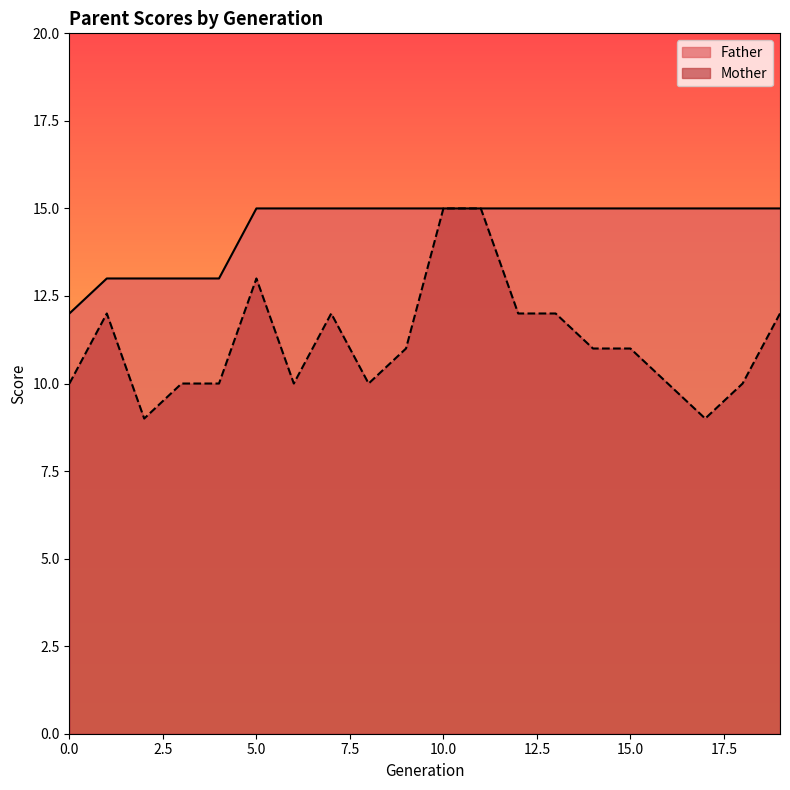

True or false: Father has more than 0 interior local peaks.

False